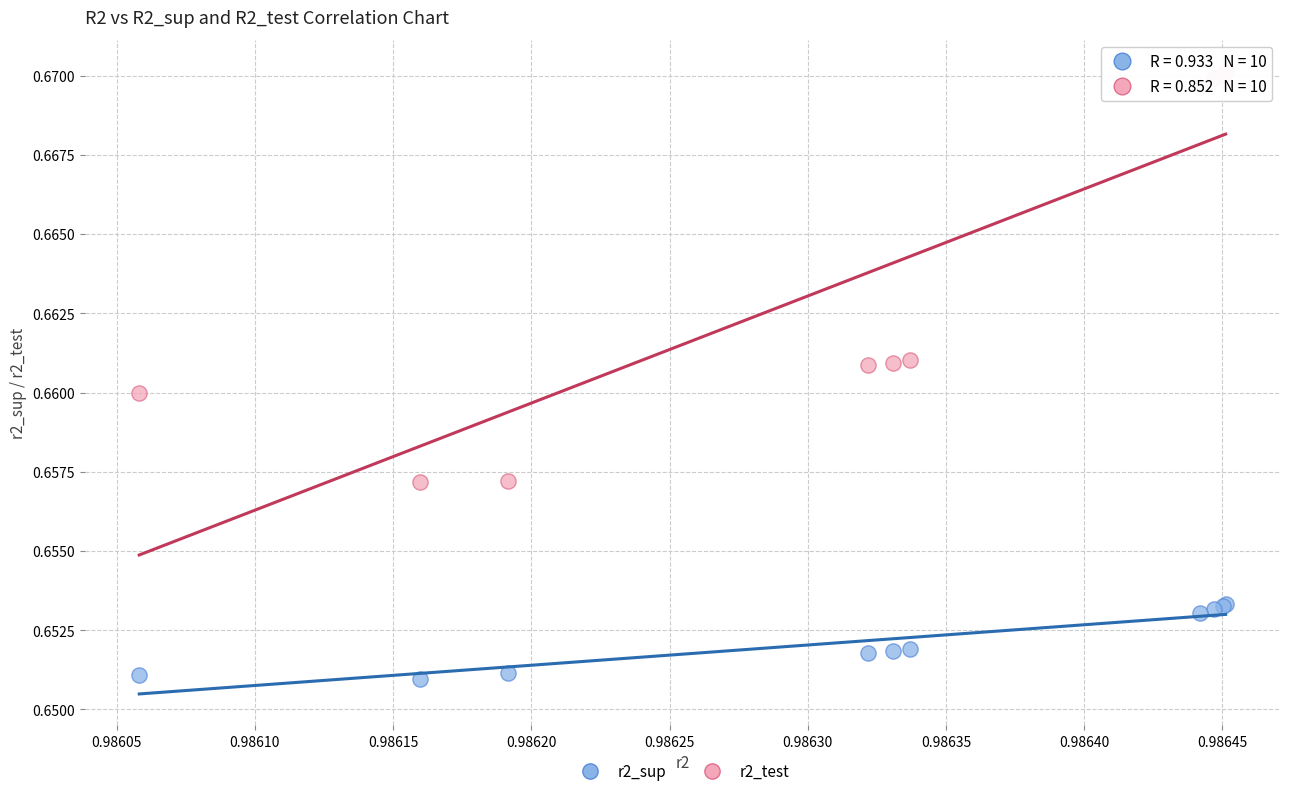

What are all the series names shown in the legend?

r2_sup, r2_test